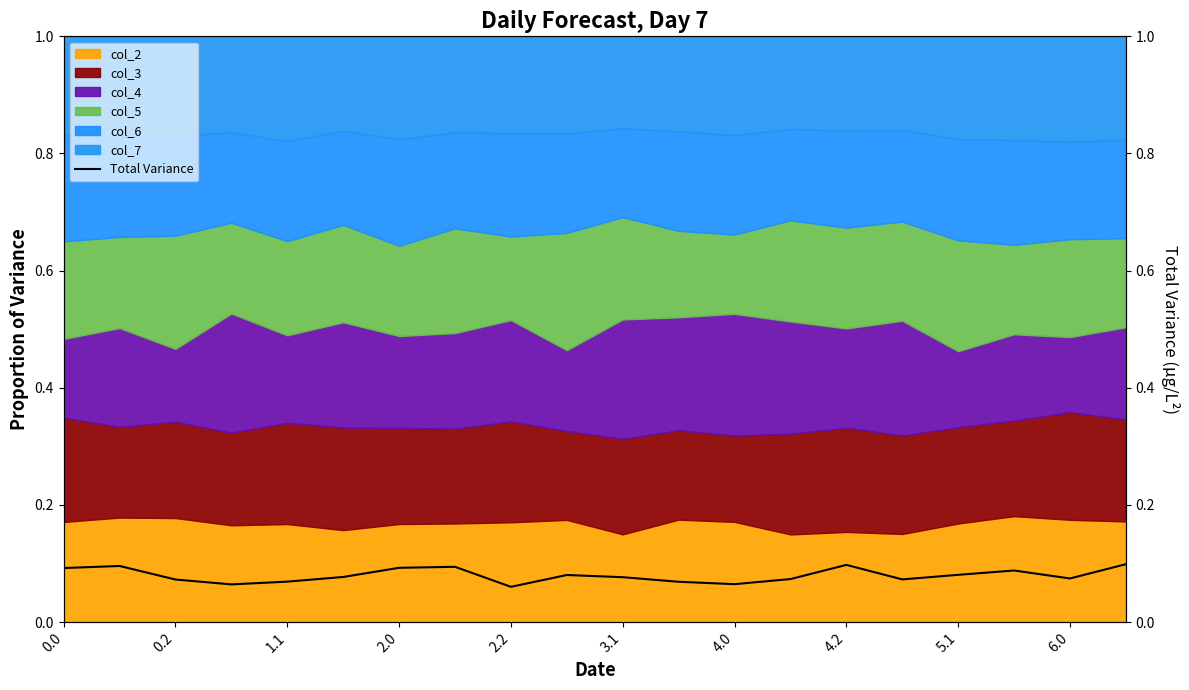

How many values are between 0 and 1?

20